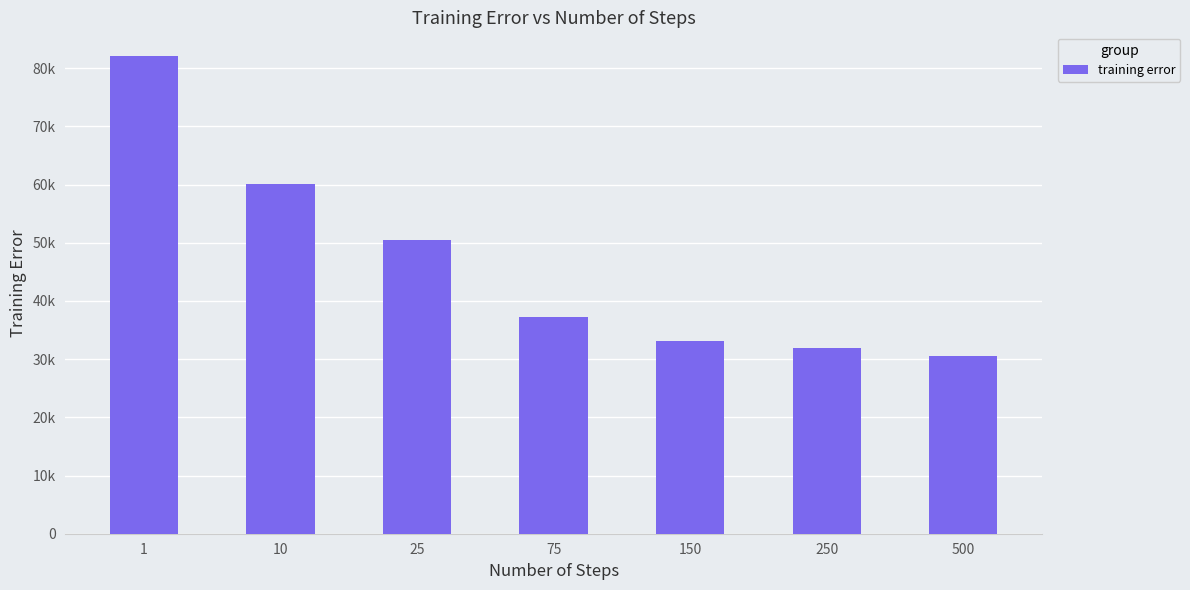

Count the number of values greater than 37156.

4